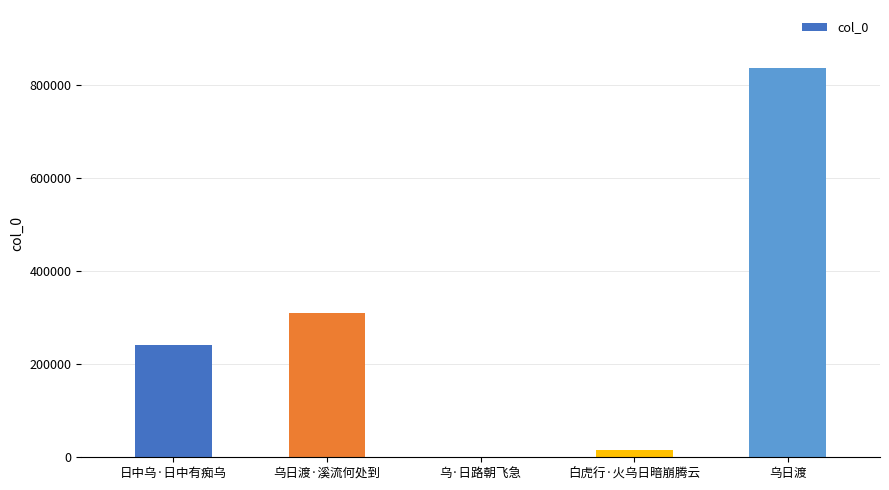

Are the bars horizontal?

No